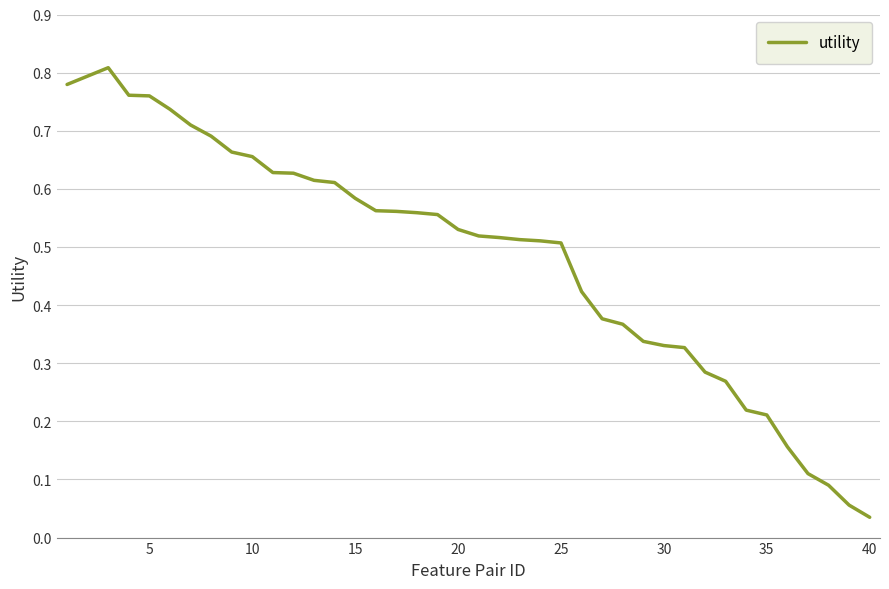

How many lines are shown in the chart?

1